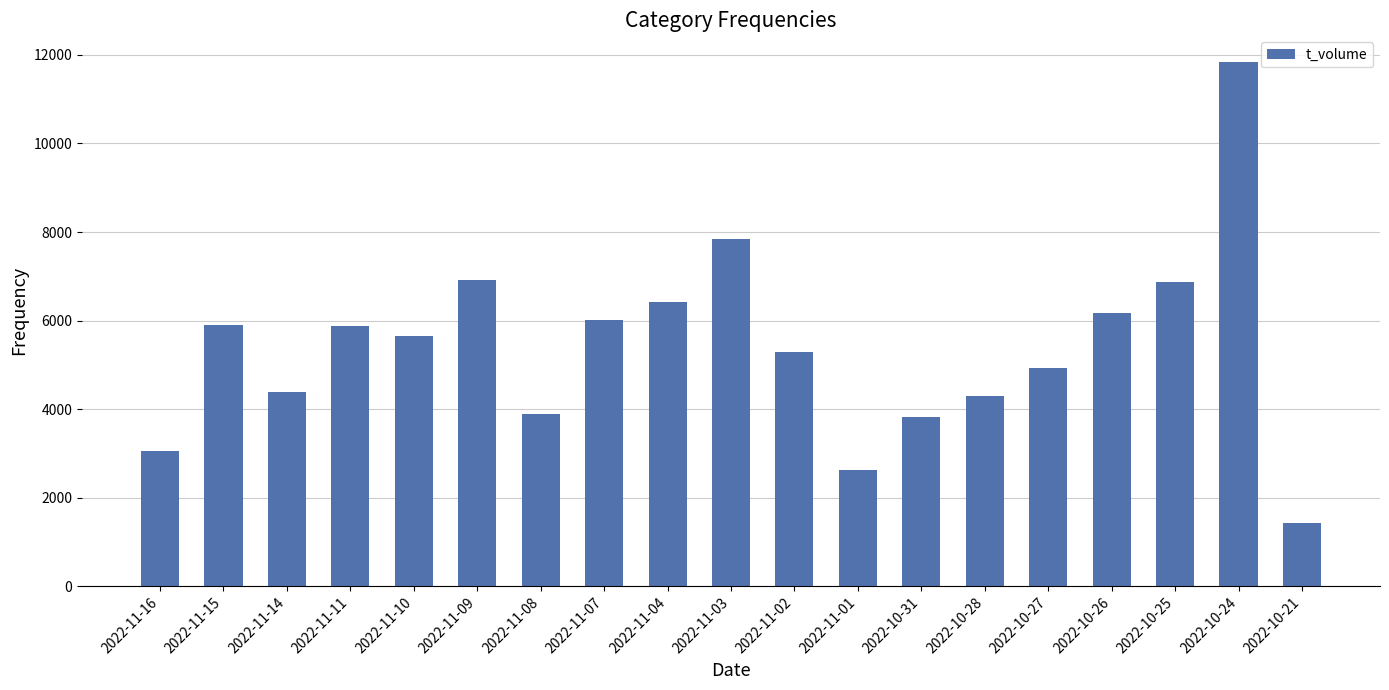

What is the difference between the second highest and minimum values?

6413